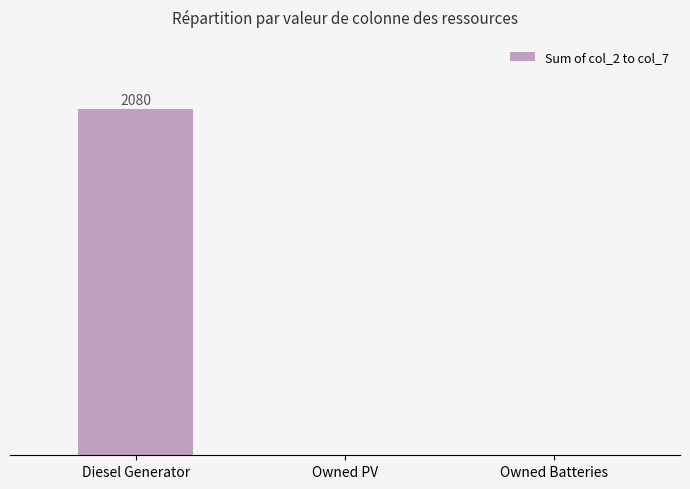

The value at Owned PV is -821. True or false?

False